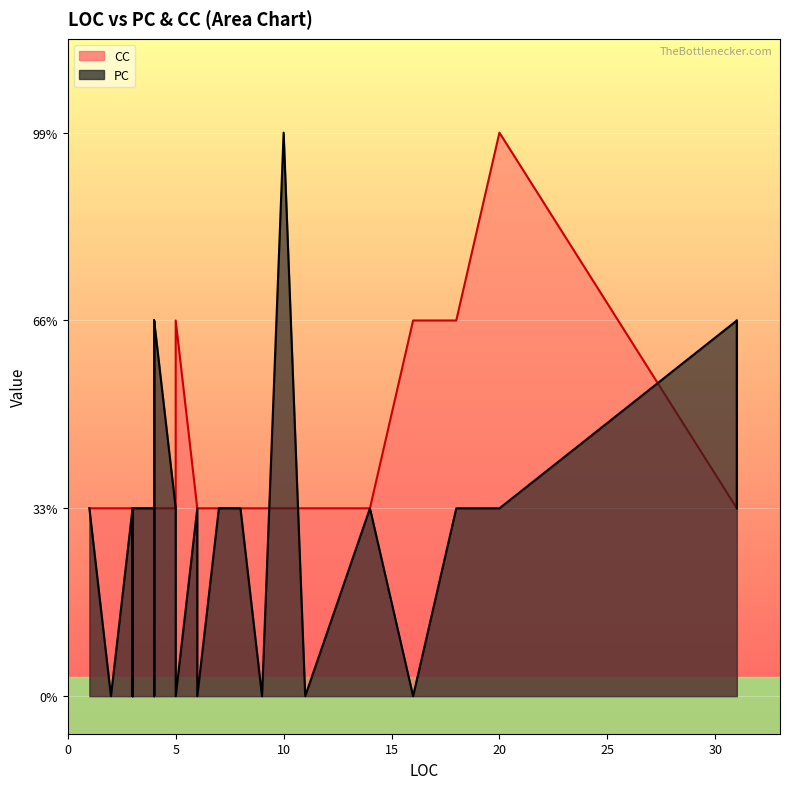

Is it true that PC equals 0 at 31?

False